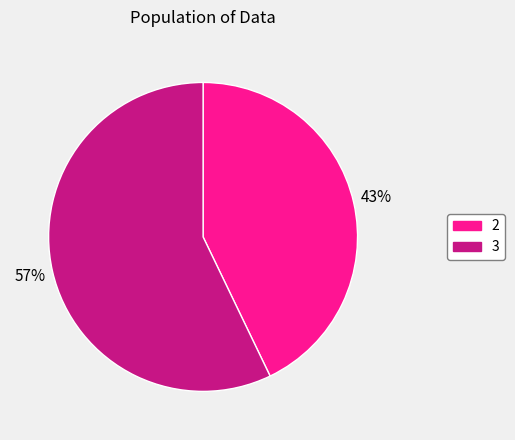

Which category has the biggest portion of the pie?

3